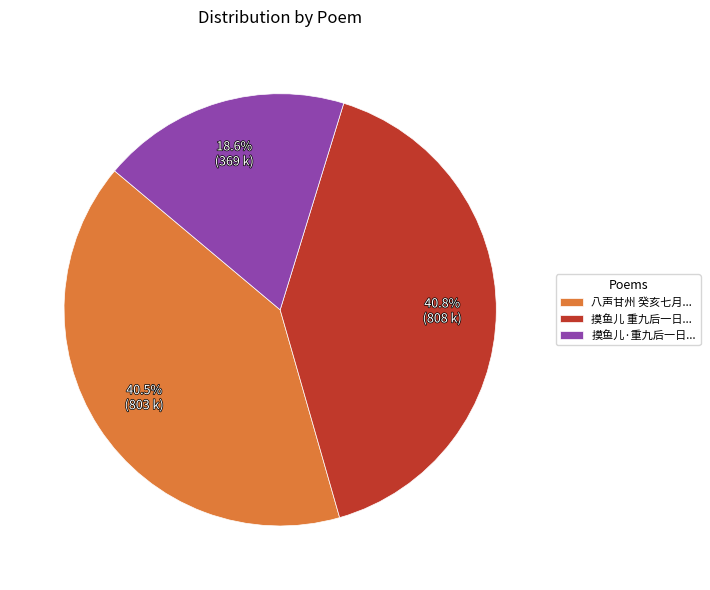

What is the ratio of the value at 摸鱼儿·重九后一日... to the value at 八声甘州 癸亥七月...?

0.5